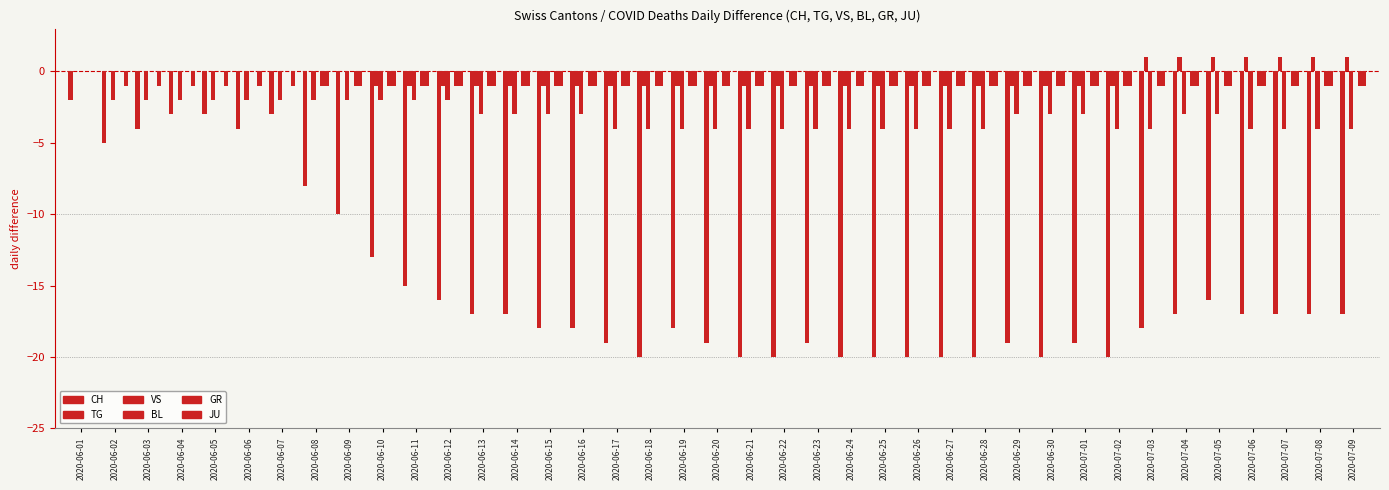

What are all the series names shown in the legend?

CH, TG, VS, BL, GR, JU